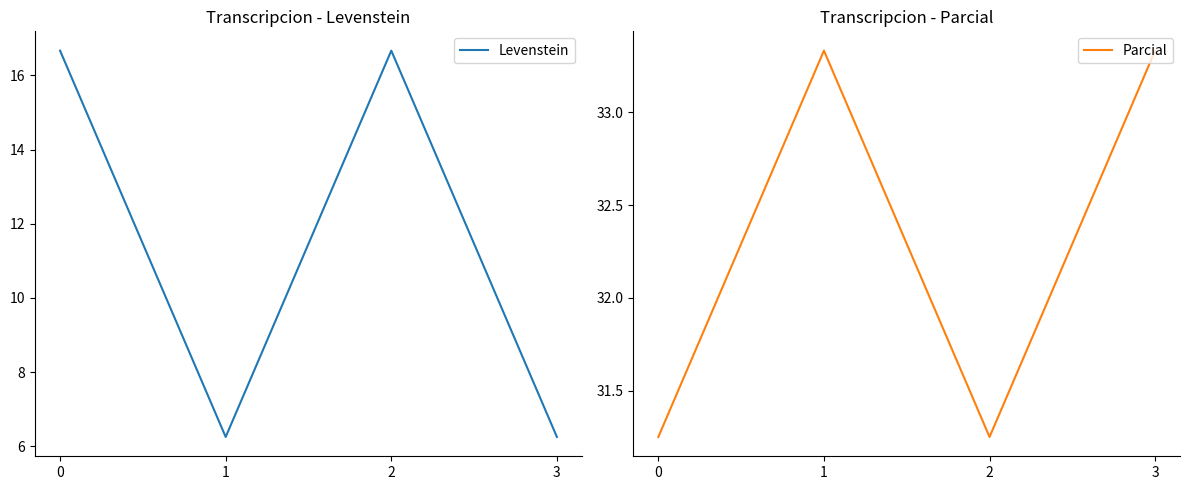

Reading left to right, list all the values displayed in this chart.

Levenstein: 16.7	6.2	16.7	6.2
Parcial: 31.2	33.3	31.2	33.3